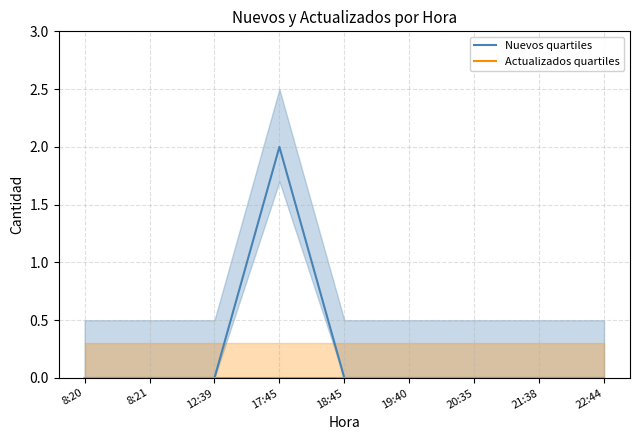

Where is Actualizados quartiles nearest to the value 0?

8:20